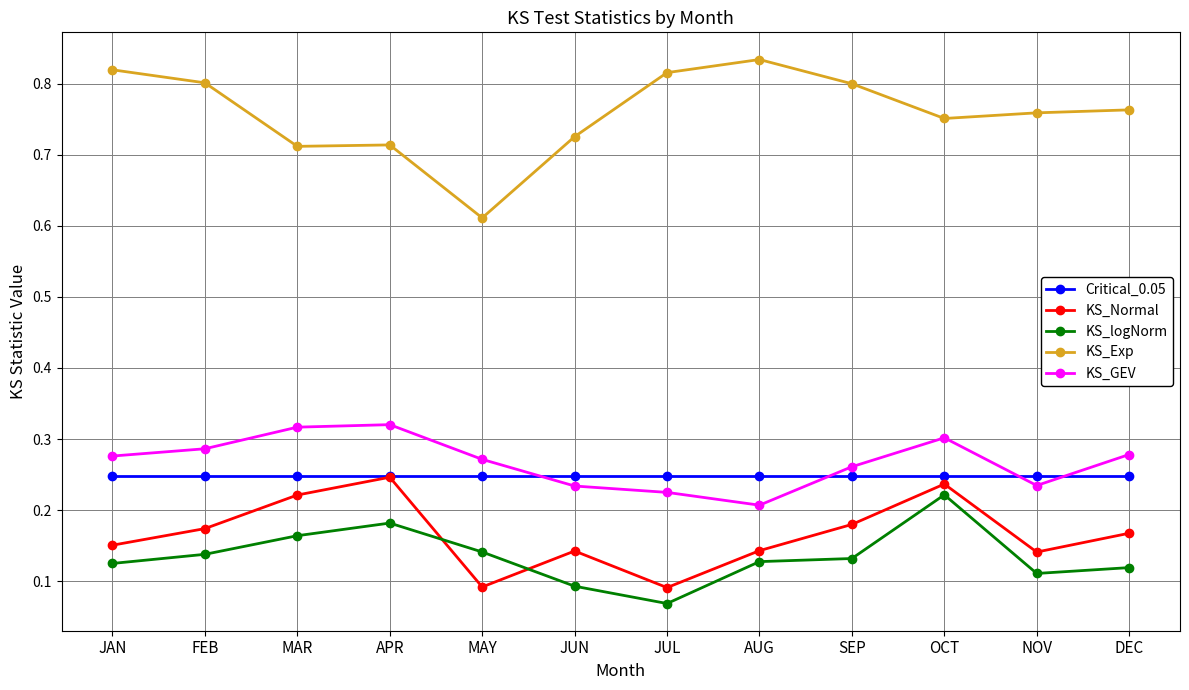

Which series changed the most between JAN and JUN?

KS_Exp